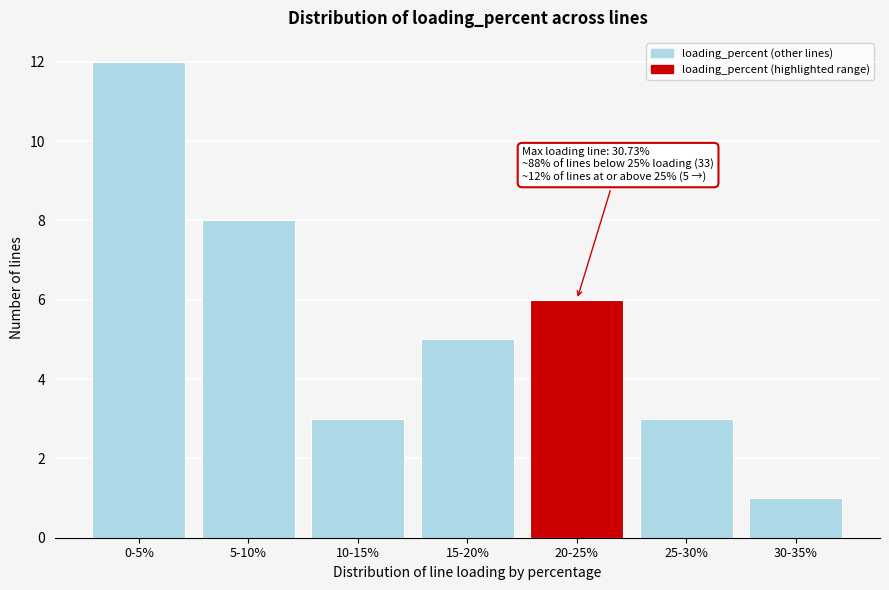

Reading right to left, list all the values displayed in this chart.

30-35%=1	25-30%=3	20-25%=6	15-20%=5	10-15%=3	5-10%=8	0-5%=12